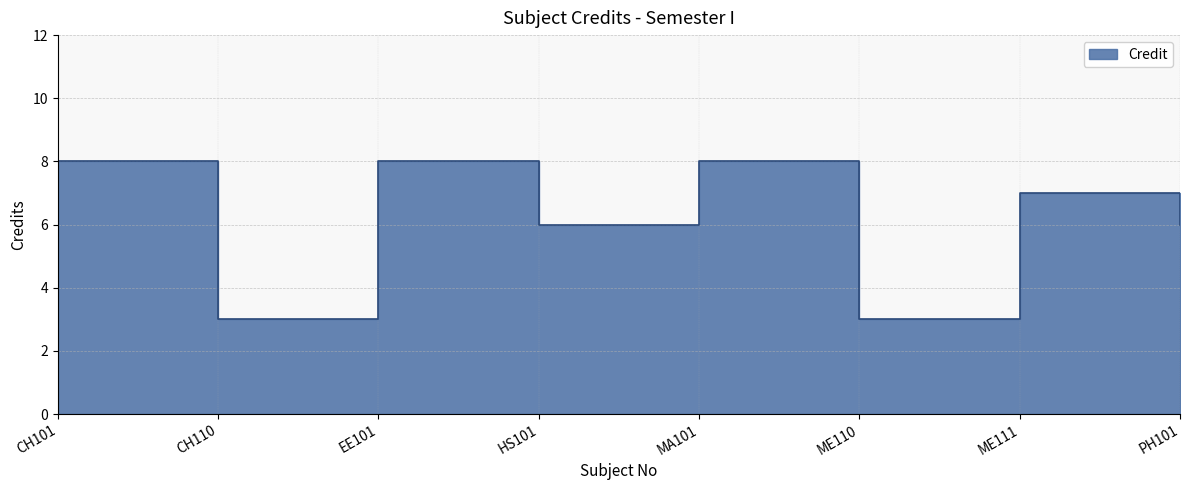

How many interior local peaks (higher than both neighbors) does the data have?

3